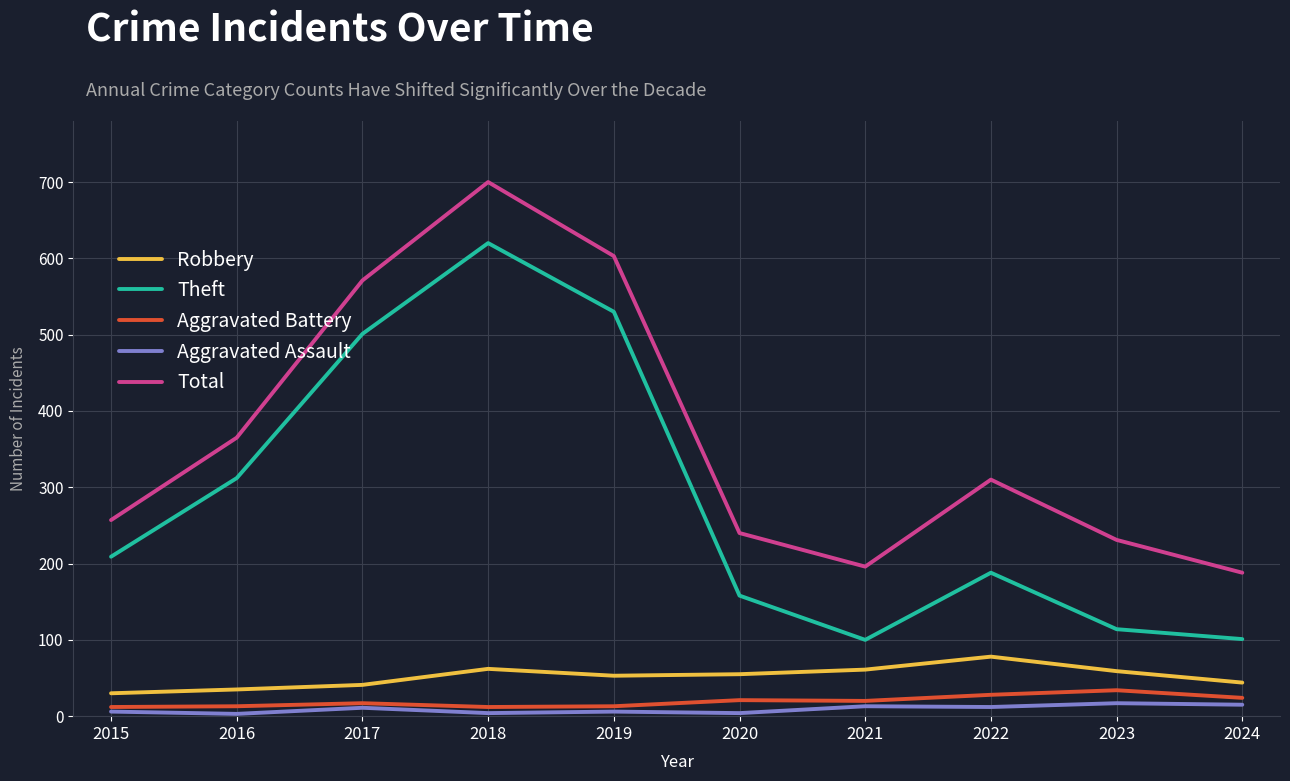

What is the highest value of the Aggravated Assault series?

17